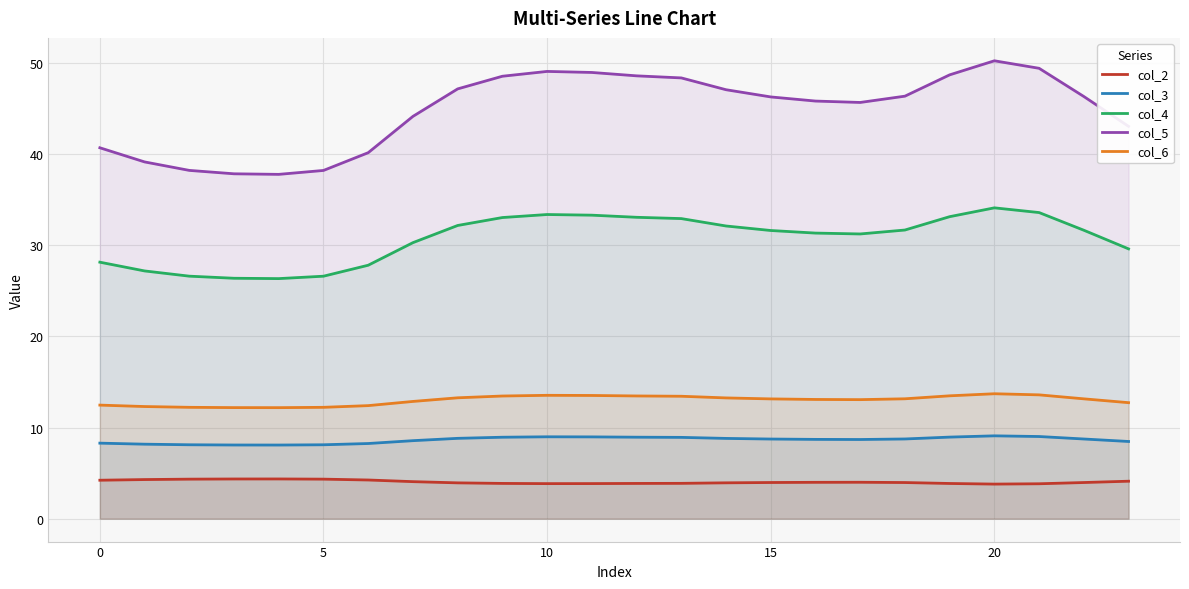

What is the sum of all col_4 values?

737.7